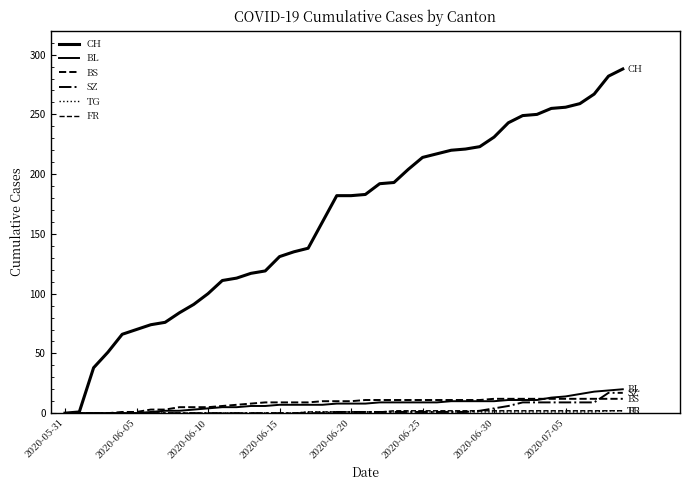

Does the chart display data point markers on the line(s)?

No